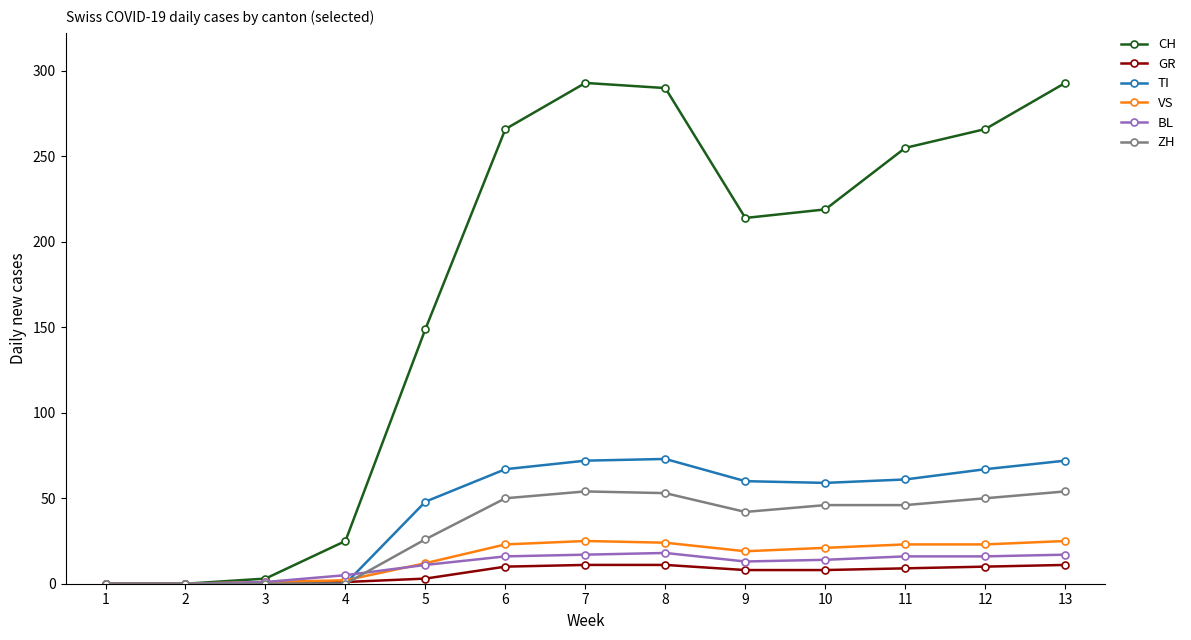

What is the maximum value for VS?

25